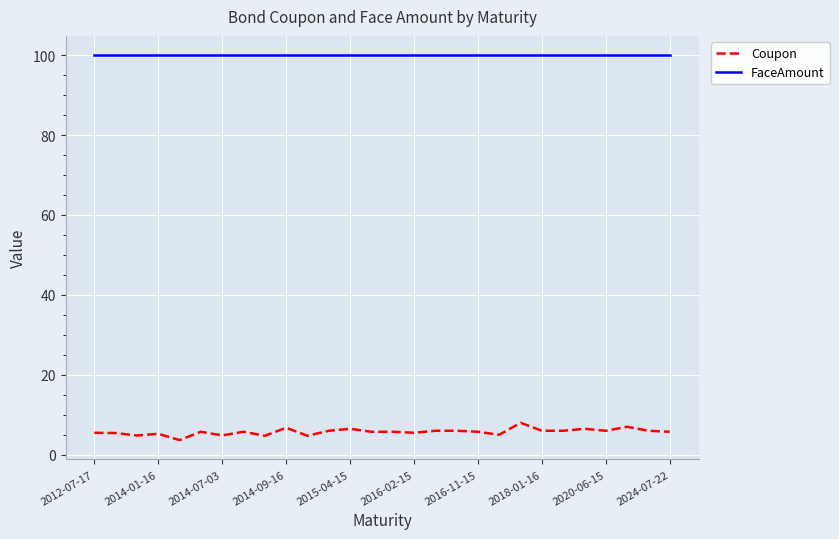

At how many categories does at least one series exceed 63?

28